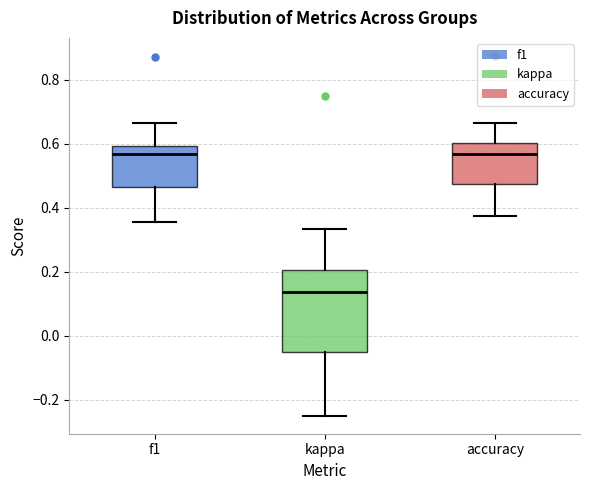

Which box's median line is the lowest?

kappa